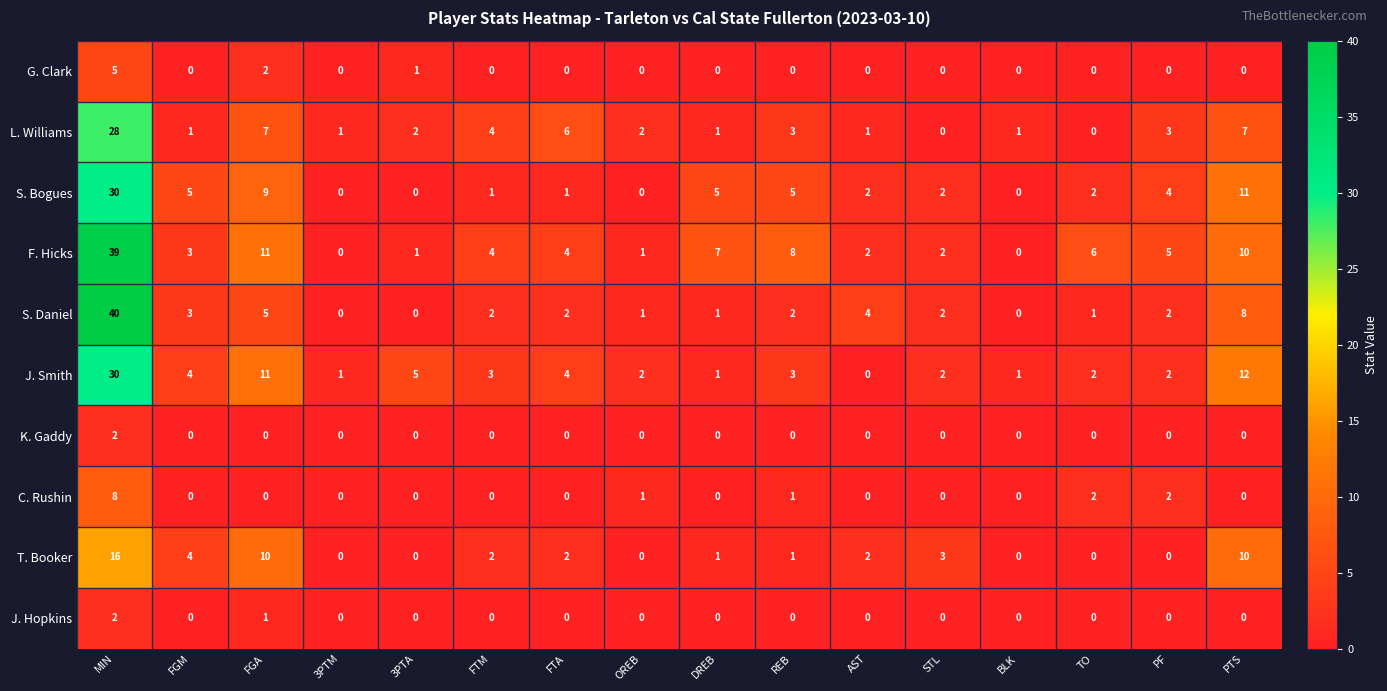

What is the greatest value displayed?

40